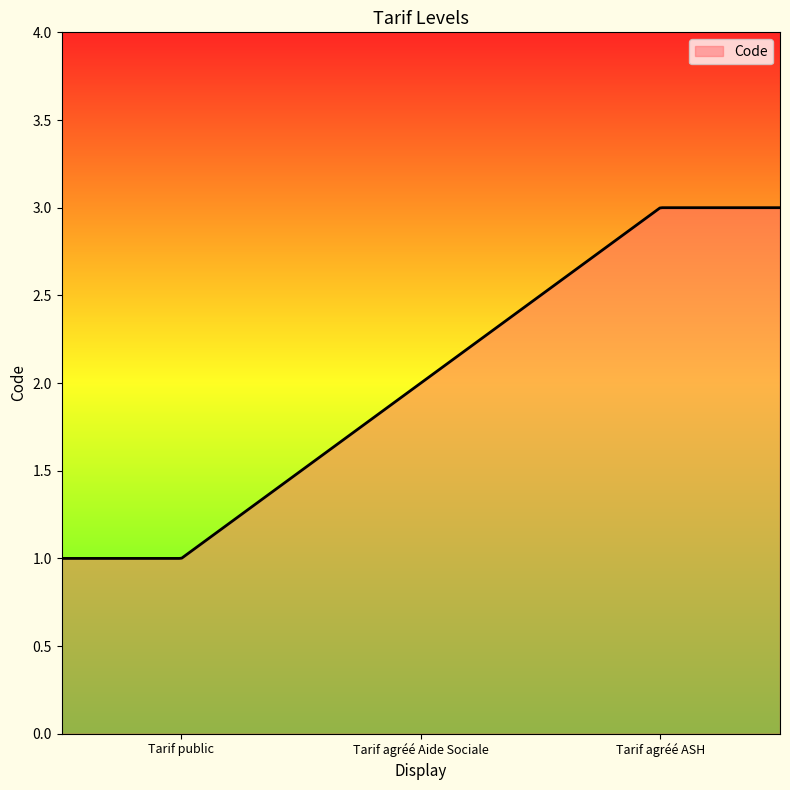

Where is the data nearest to the value 2?

Tarif agréé Aide Sociale